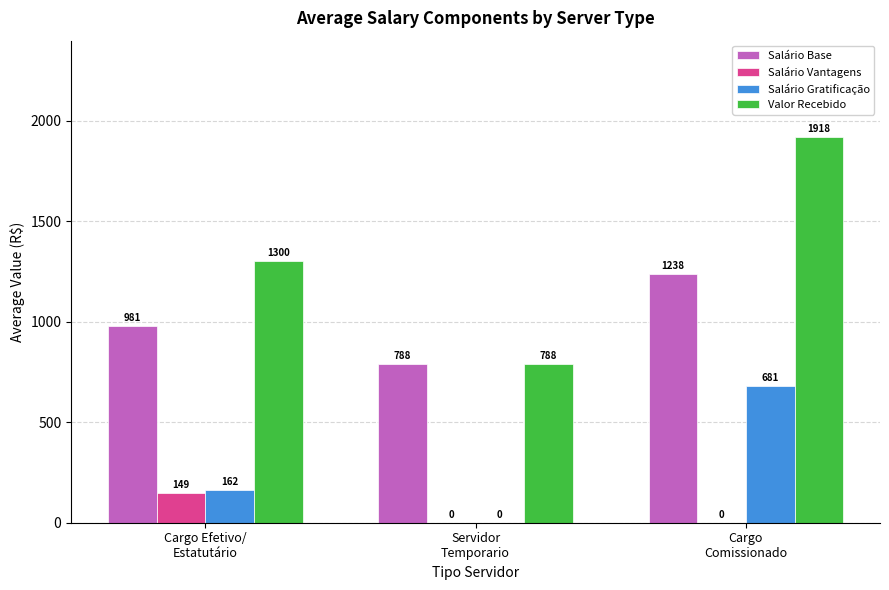

At which category is the sum across all series the highest?

Cargo
Comissionado